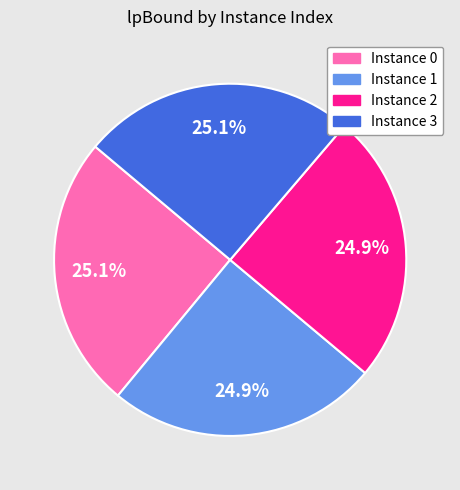

Is there a majority slice in this chart?

No